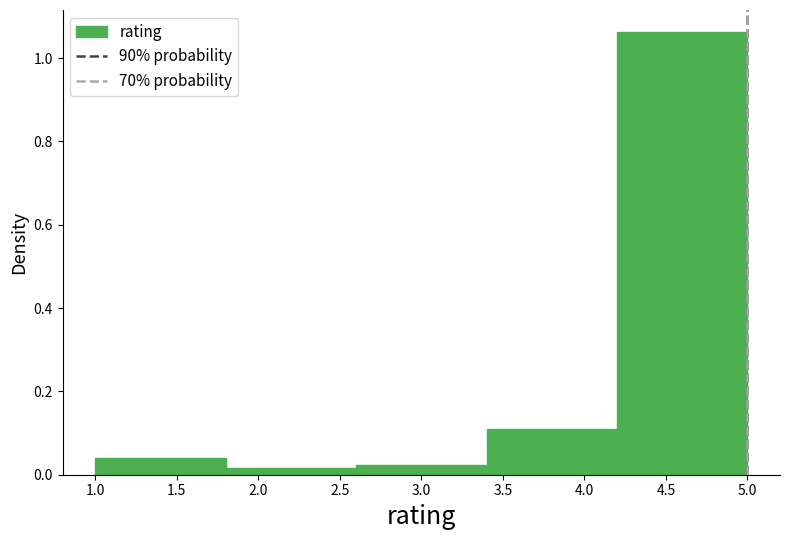

Which range on the x-axis has the tallest bar?

4.2 to 5.0